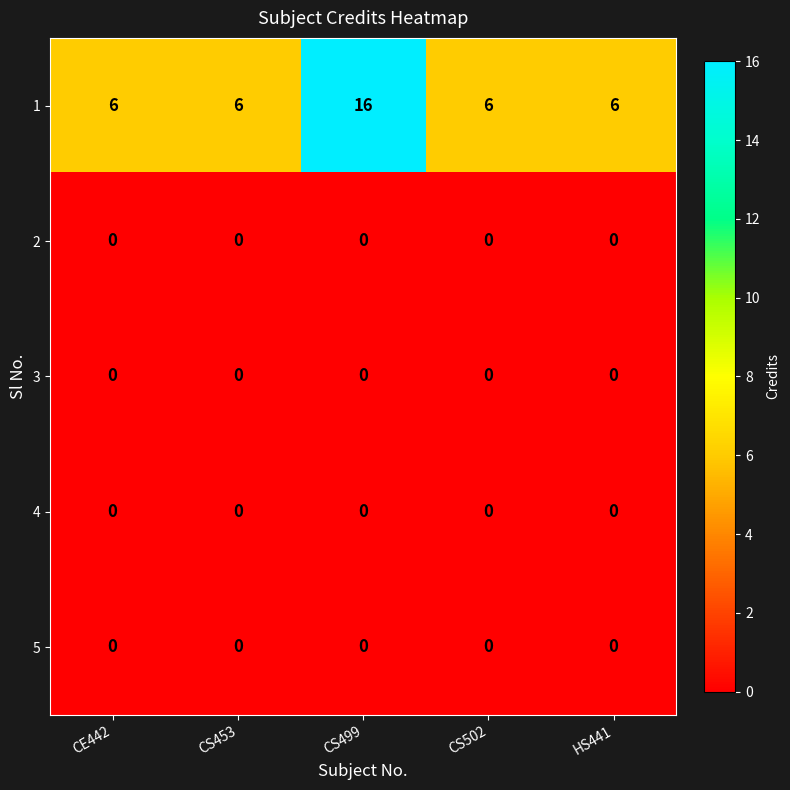

What is the spread (max minus min) of values at CS499?

16